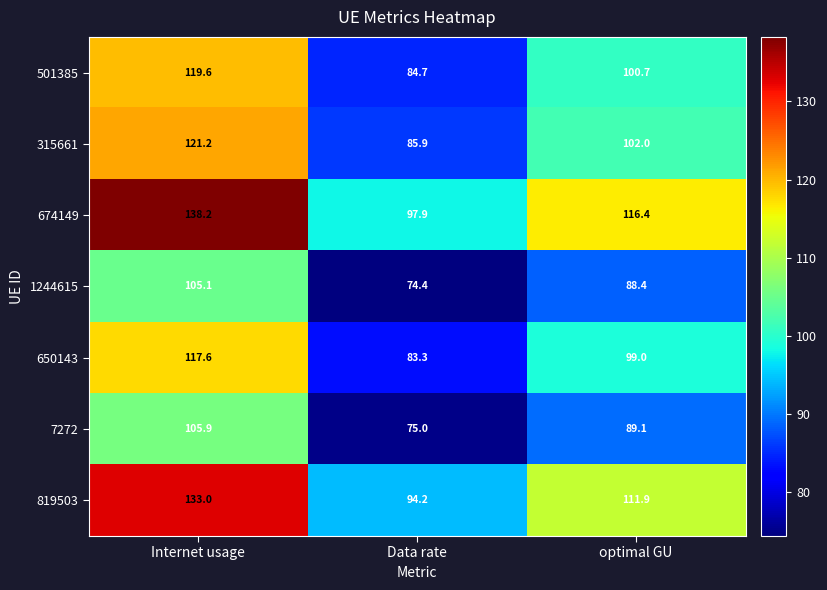

True or false: 7272 has a value of 105.9 at Internet usage.

True